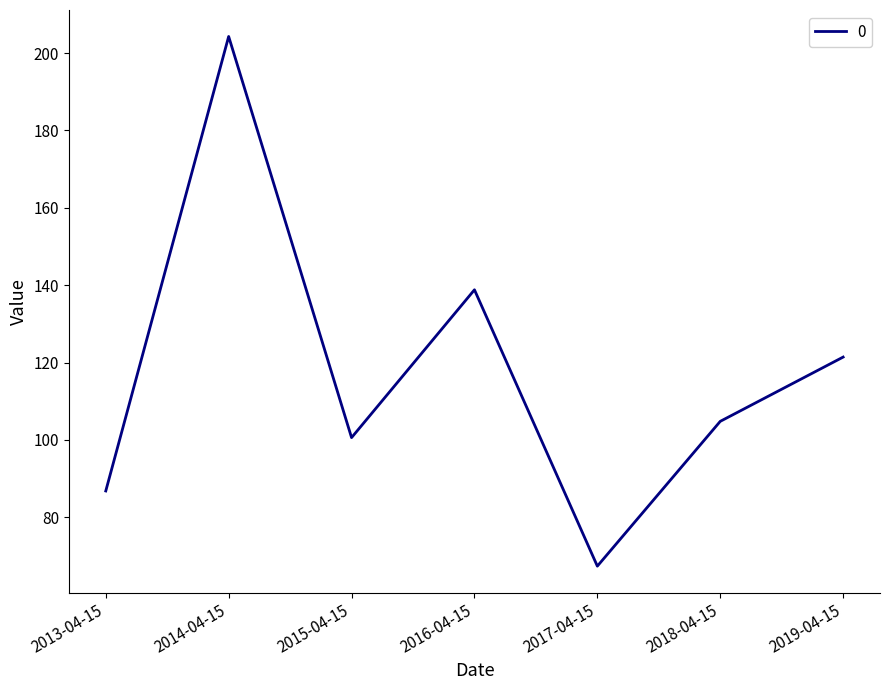

List the labels in order of value, largest first.

2014-04-15, 2016-04-15, 2019-04-15, 2018-04-15, 2015-04-15, 2013-04-15, 2017-04-15